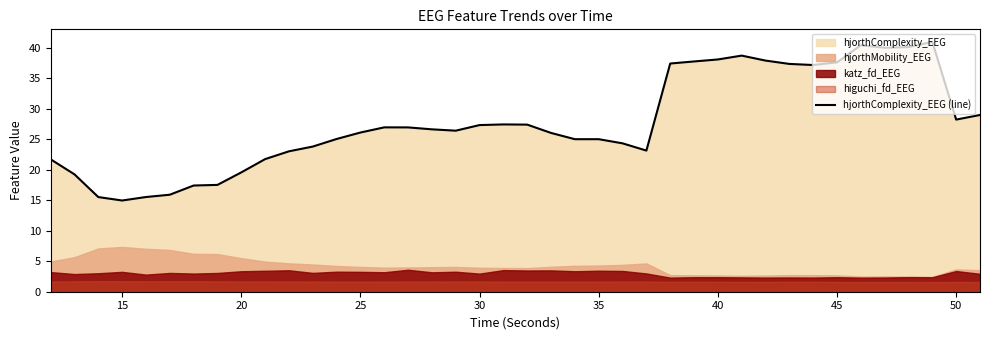

What is the minimum value for hjorthComplexity_EEG (line)?

14.9